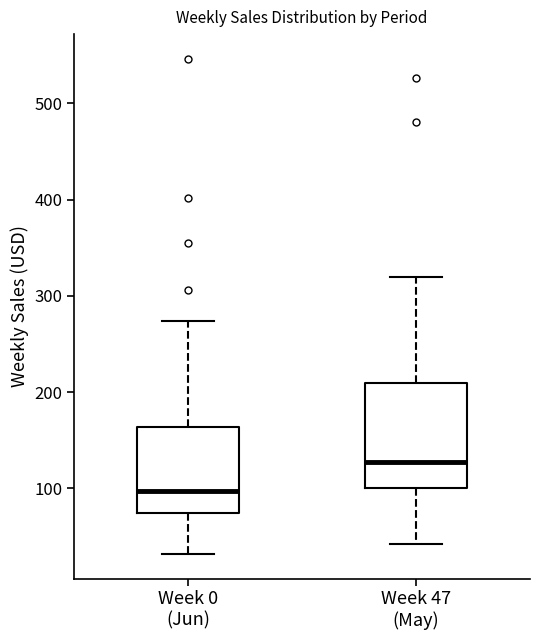

Reading left to right, transcribe this box plot: for each box, give where its median line is, the range the box spans, and where its two whiskers end, as read against the y-axis. The values are not printed on the chart, so give them approximately, as read against the axis.

Week 0 (Jun): median 100, box 70 to 160, whiskers 30 to 270
Week 47 (May): median 130, box 100 to 210, whiskers 40 to 320